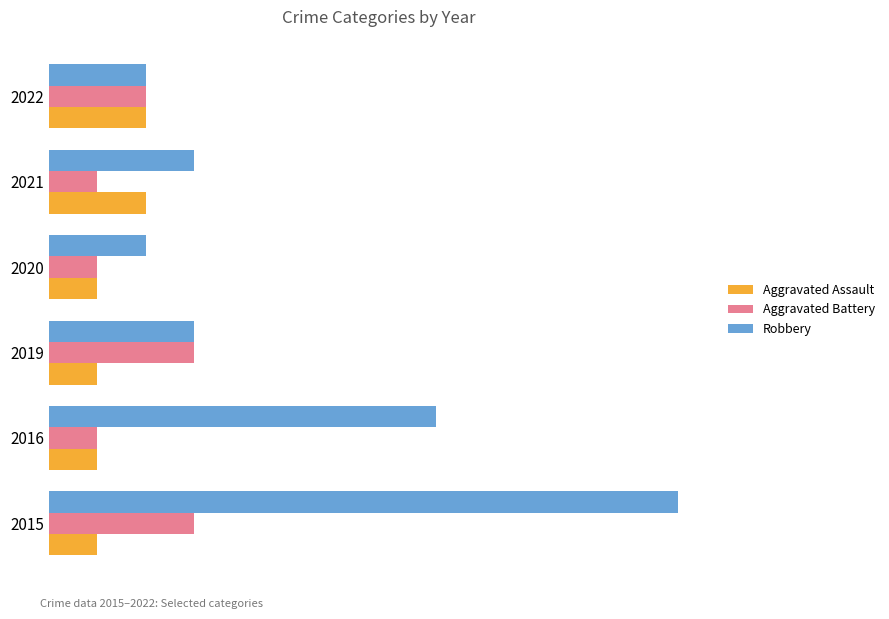

What is the difference between the maximum and minimum values in the Robbery series?

11